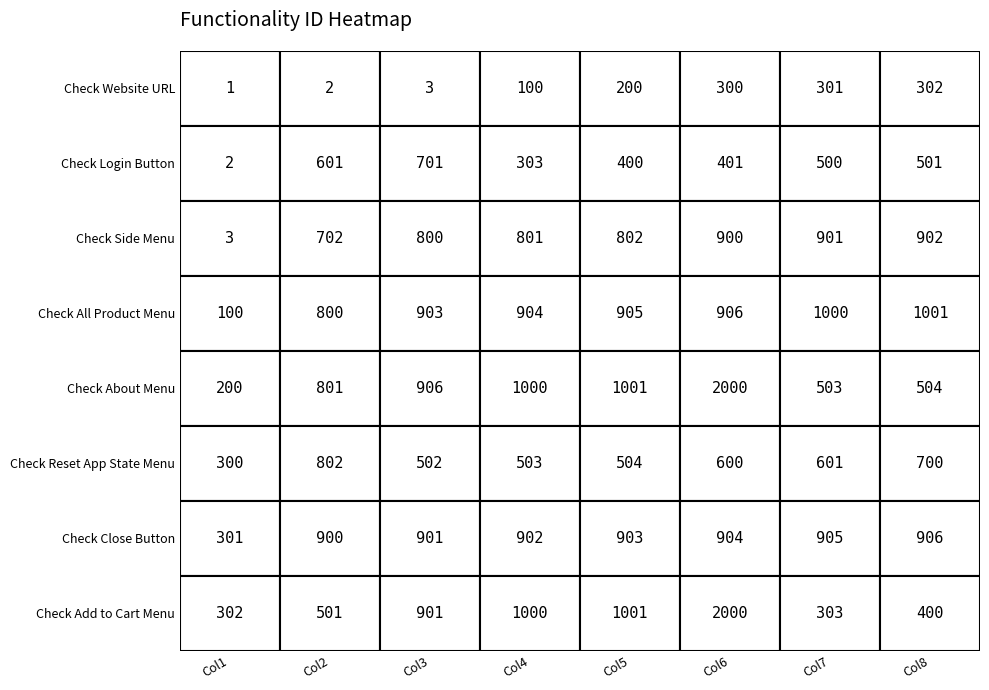

Where does the Check Login Button series first go above 500?

1